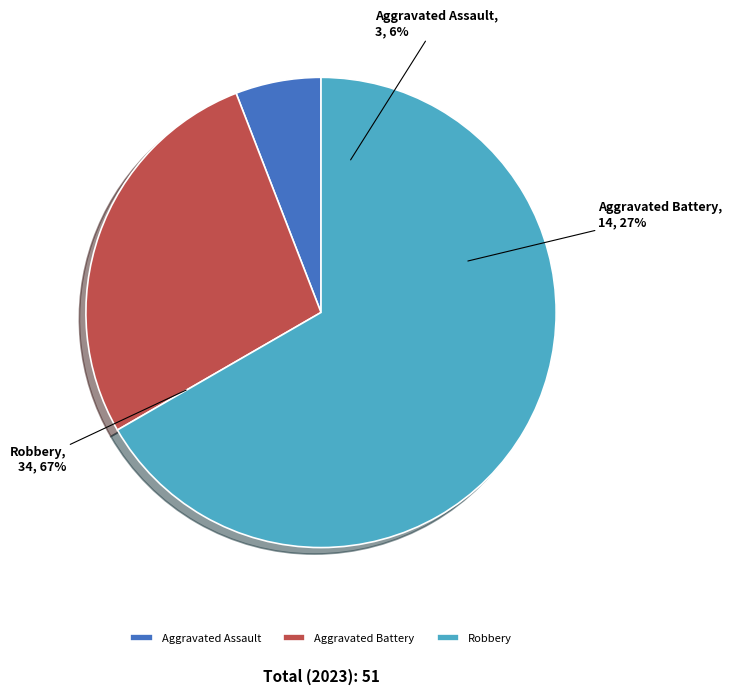

How much of the chart is everything except Criminal Sexual Assault?

100.0%